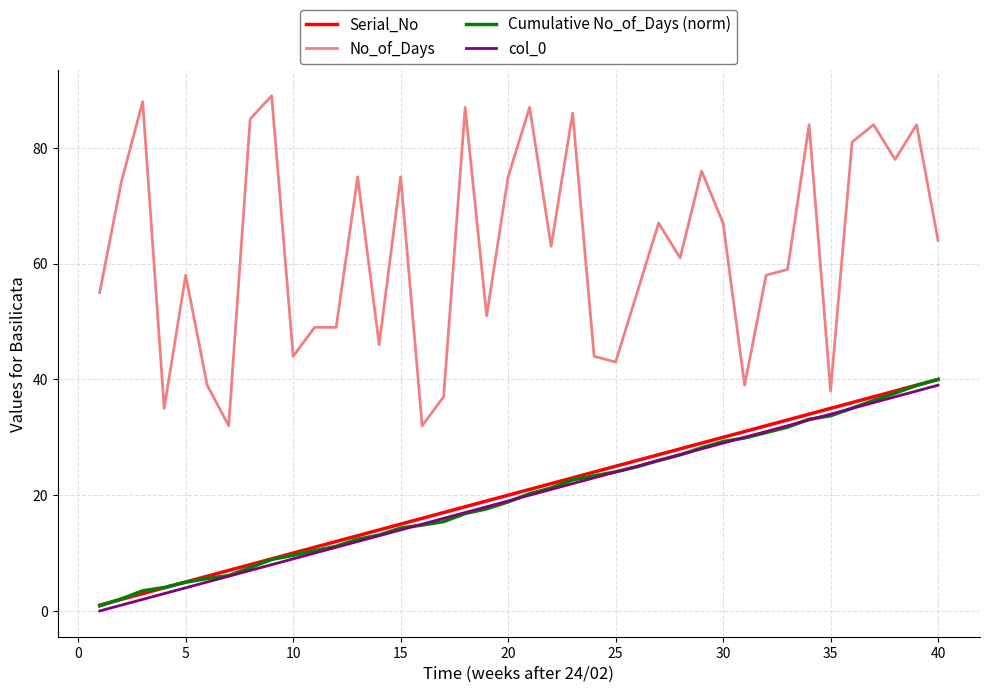

What is the difference between the maximum and second lowest values in the Serial_No series?

38.0